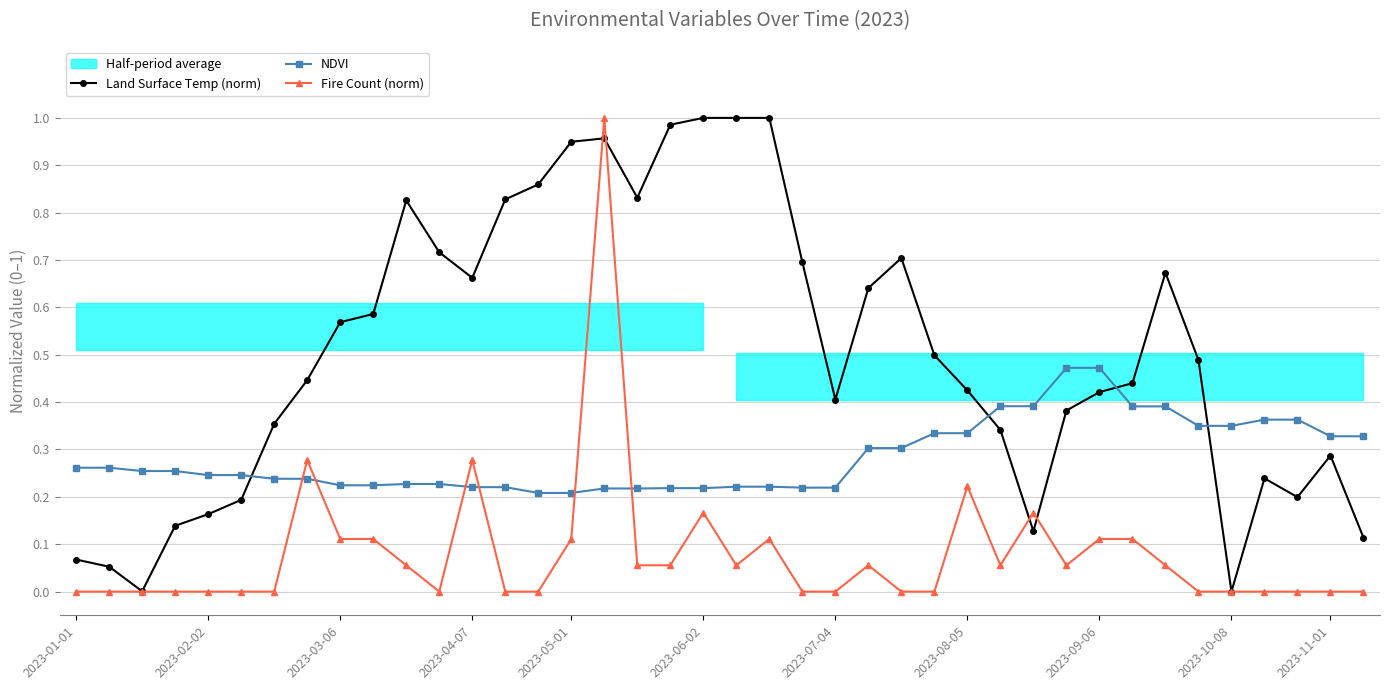

What is the average value of the NDVI series?

0.3